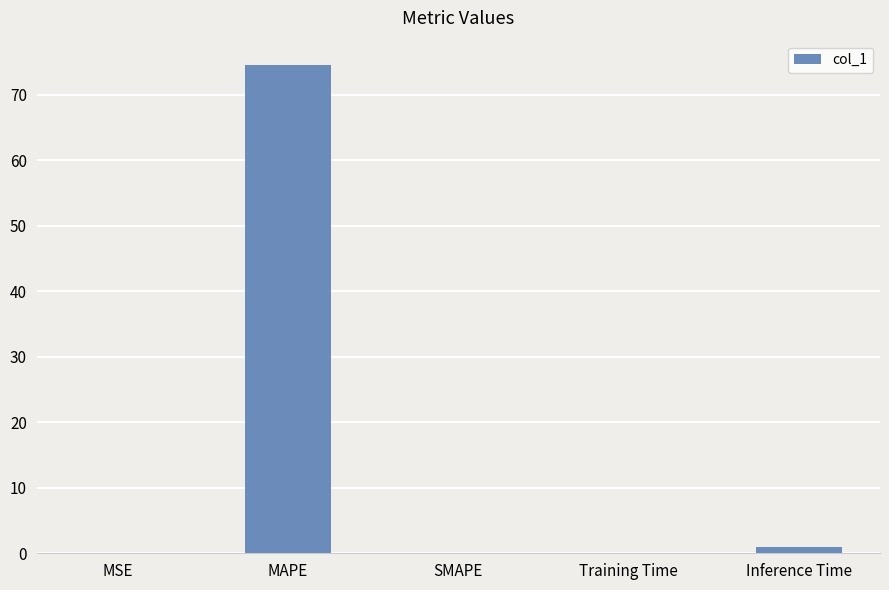

What is the difference between the values at MSE and MAPE?

74.5